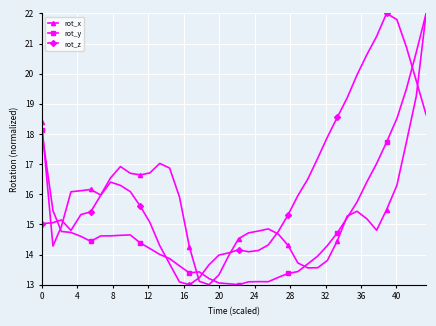

Which series has the largest total across all categories?

rot_z